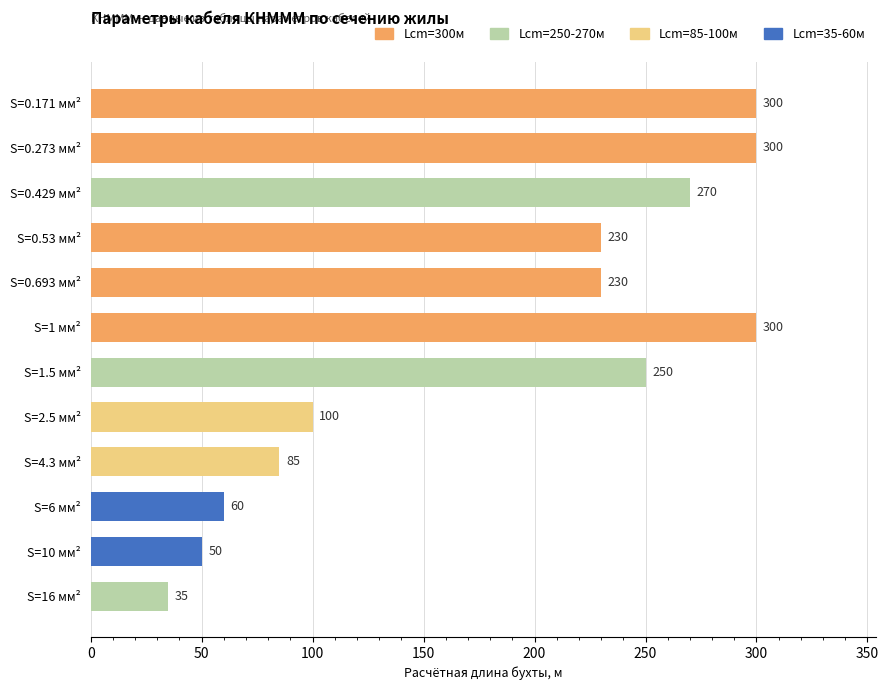

How many distinct data groups are displayed?

1